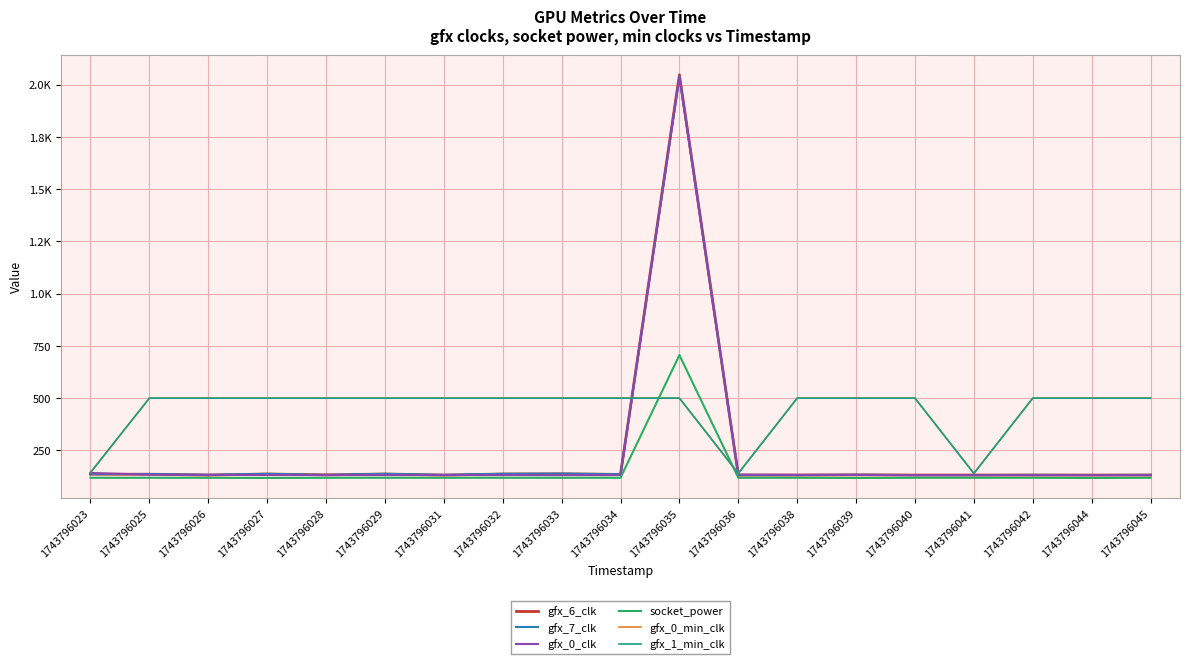

True or false: gfx_0_clk and socket_power cross at least once.

False